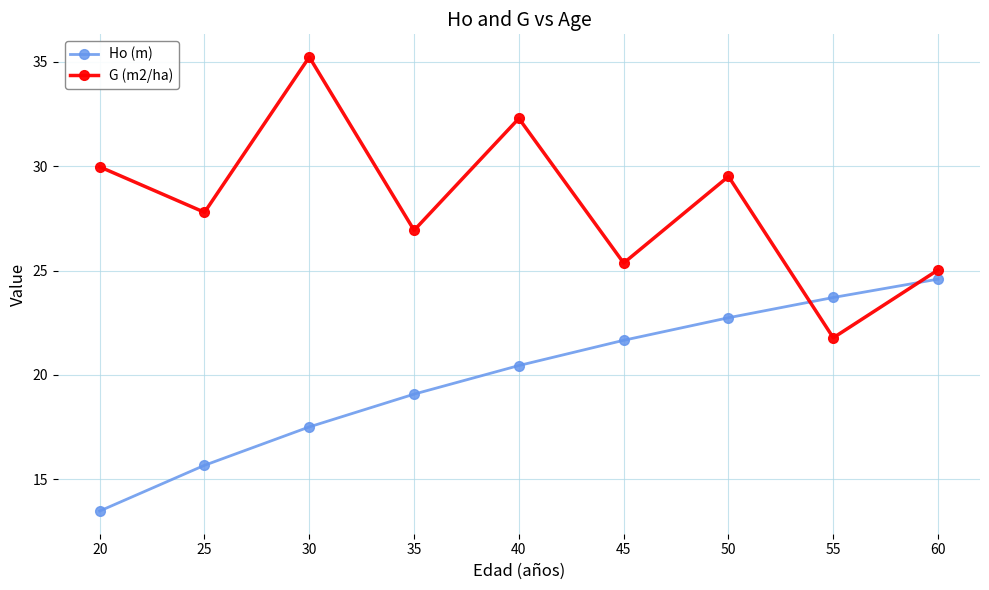

Which series has the largest total across all categories?

G (m2/ha)